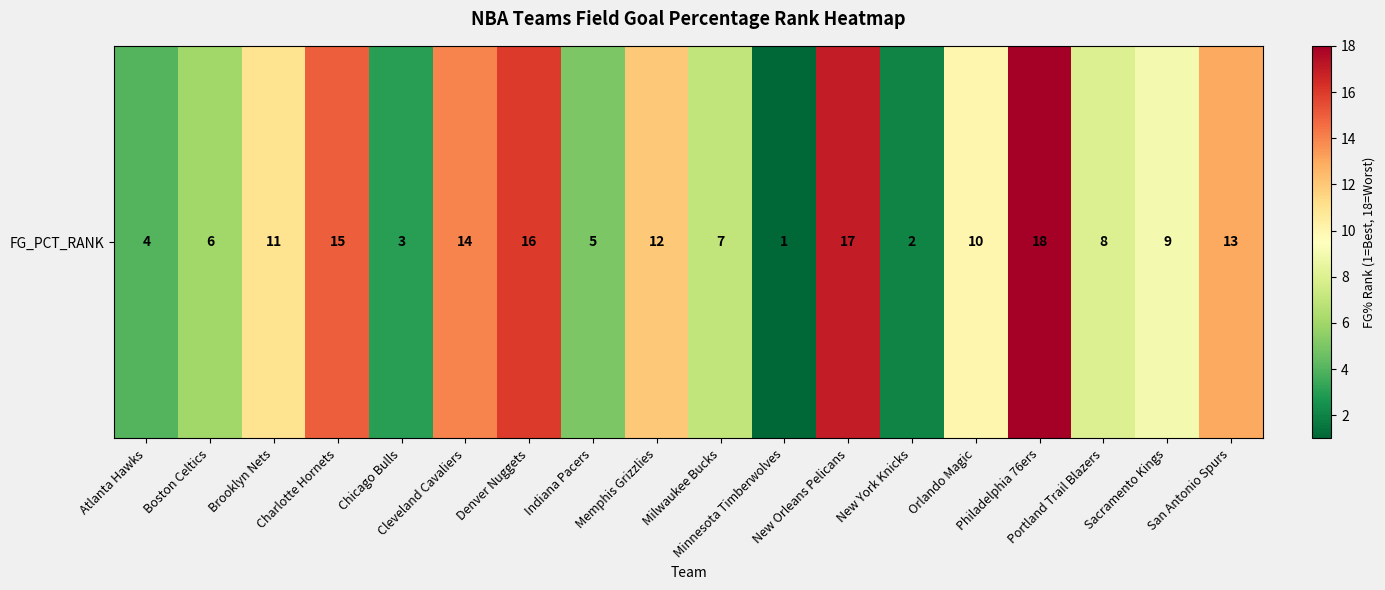

The chart shows a value of 15 at Charlotte Hornets. True or false?

True